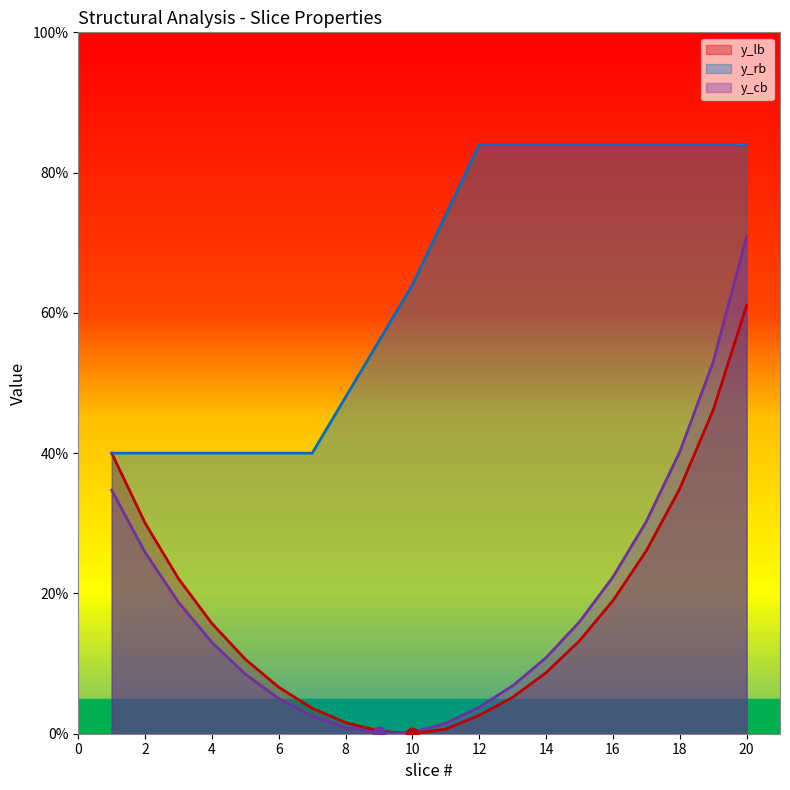

Which series reaches the maximum Y coordinate?

y_rb